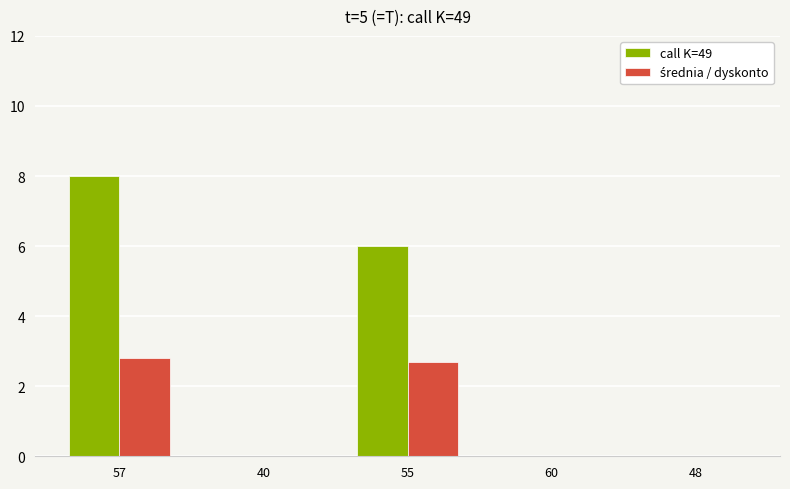

At which category is the sum across all series the highest?

57